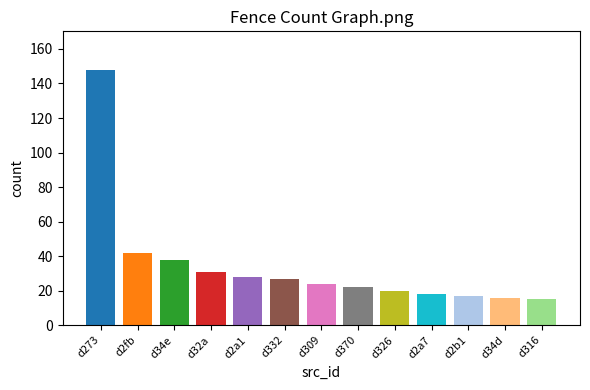

Where is the data nearest to the value 81?

d2fb